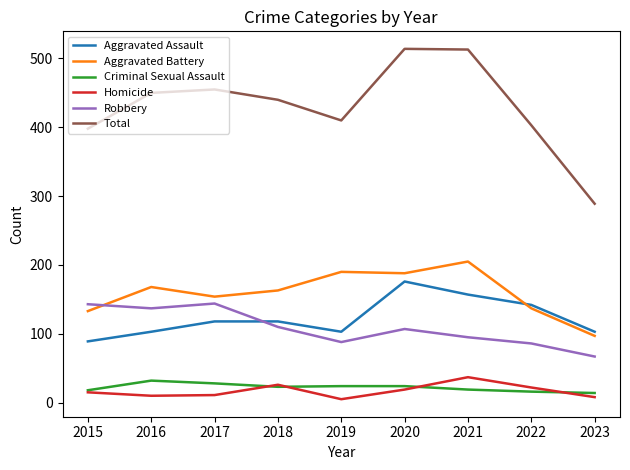

At which label does Criminal Sexual Assault first exceed 23?

2016